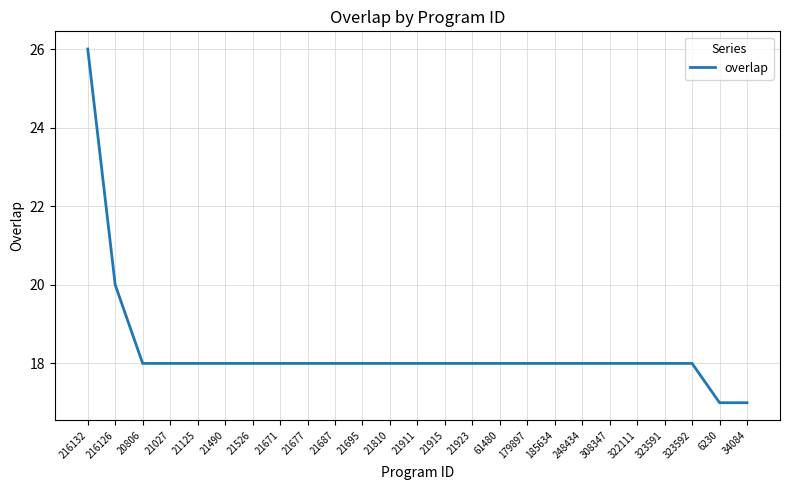

What position from the right is 323592?

3